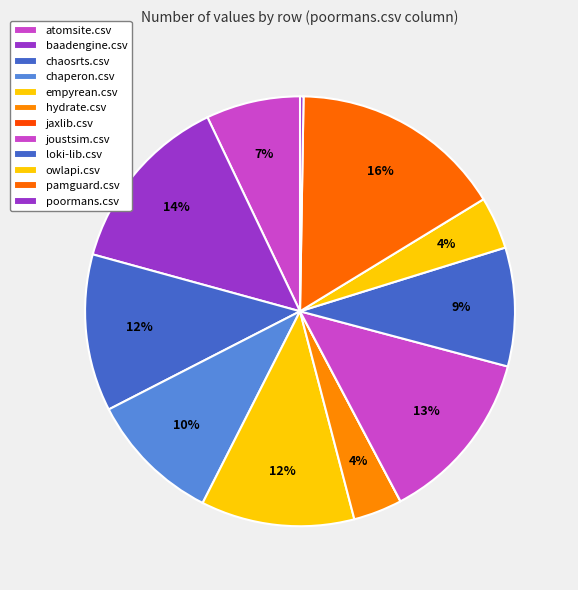

To the nearest percent, what is the combined percentage of chaperon.csv and owlapi.csv?

14%